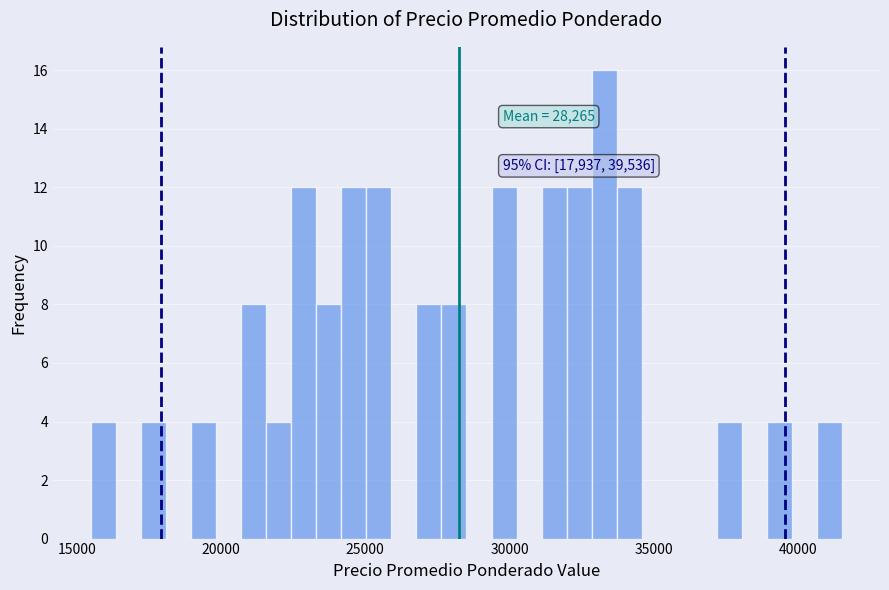

Read against the x-axis, roughly where is the centre of the tallest bar?

33500